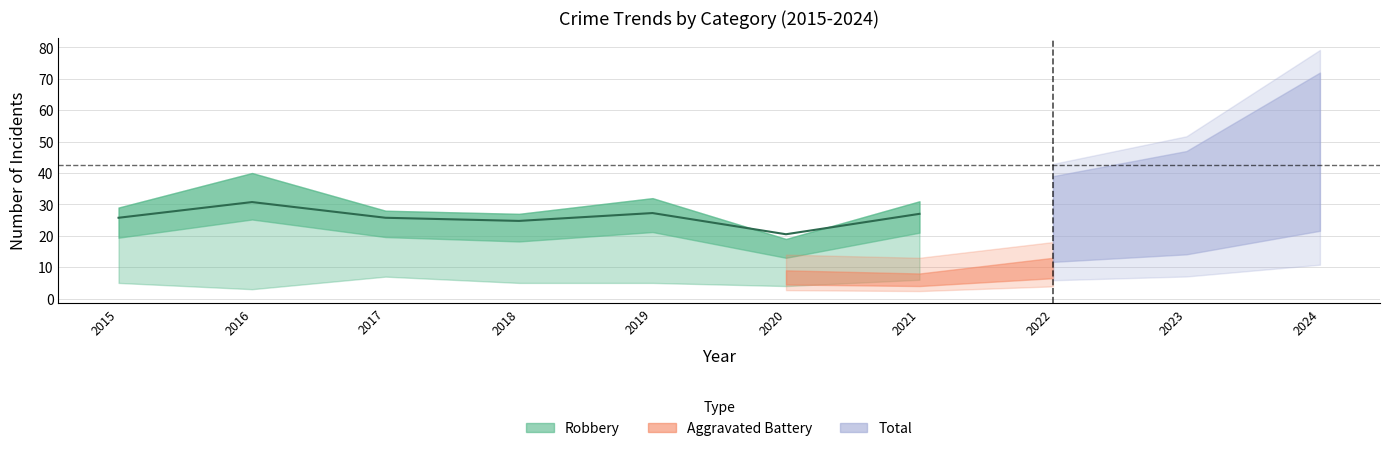

What is the value of the Robbery point at the 6th from the left?

15